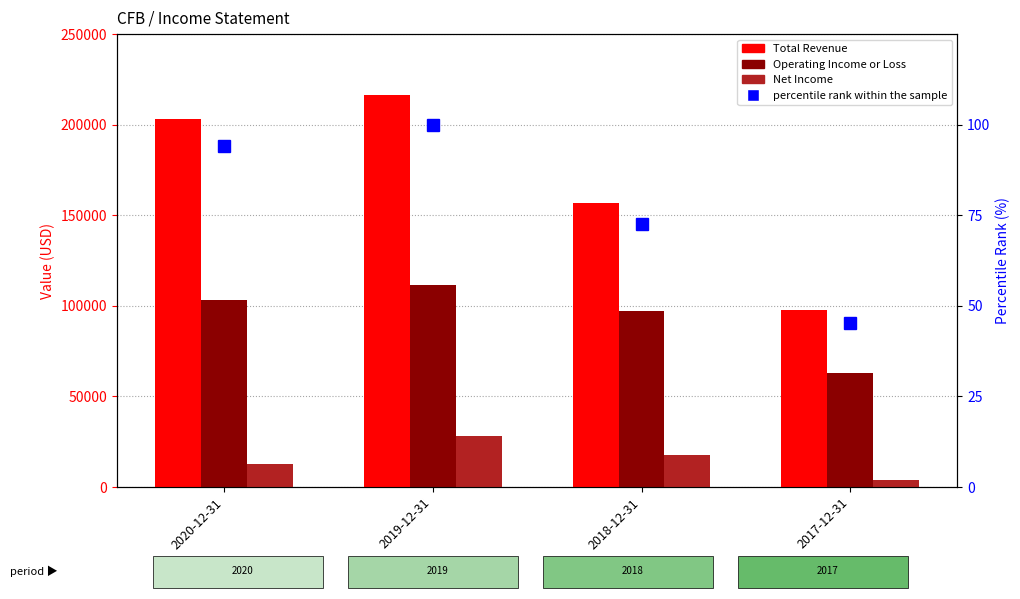

At which label is Operating Income or Loss closest to 87150?

2018-12-31